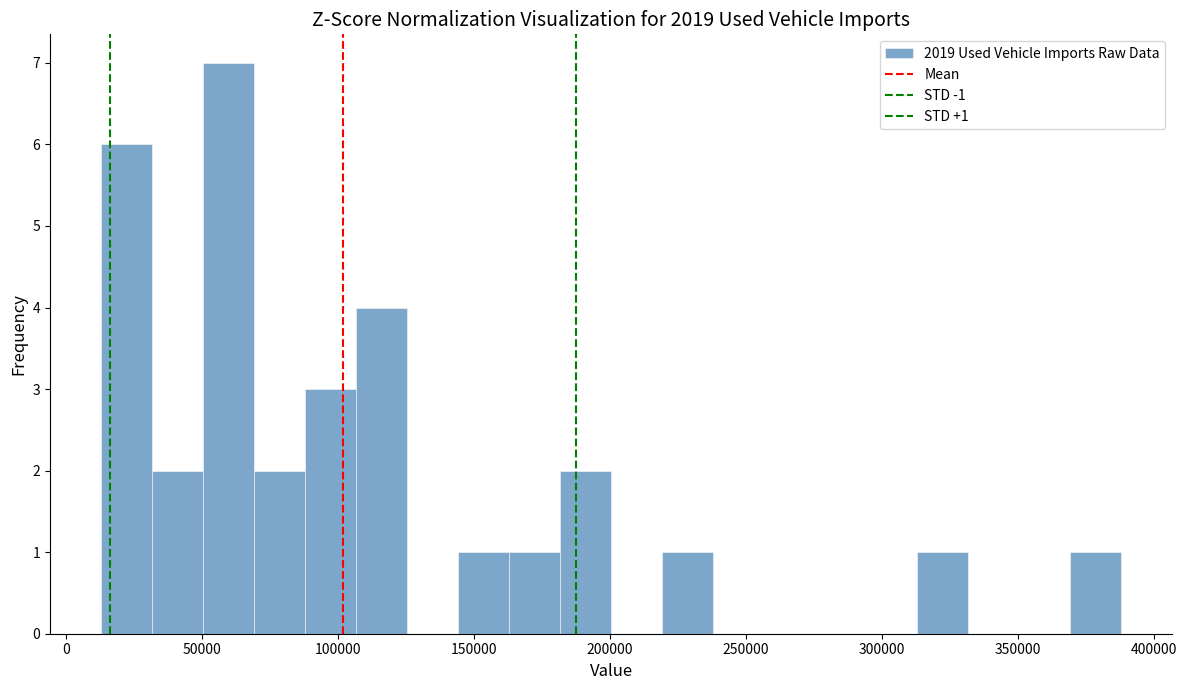

Read against the x-axis, roughly where is the centre of the tallest bar?

60000